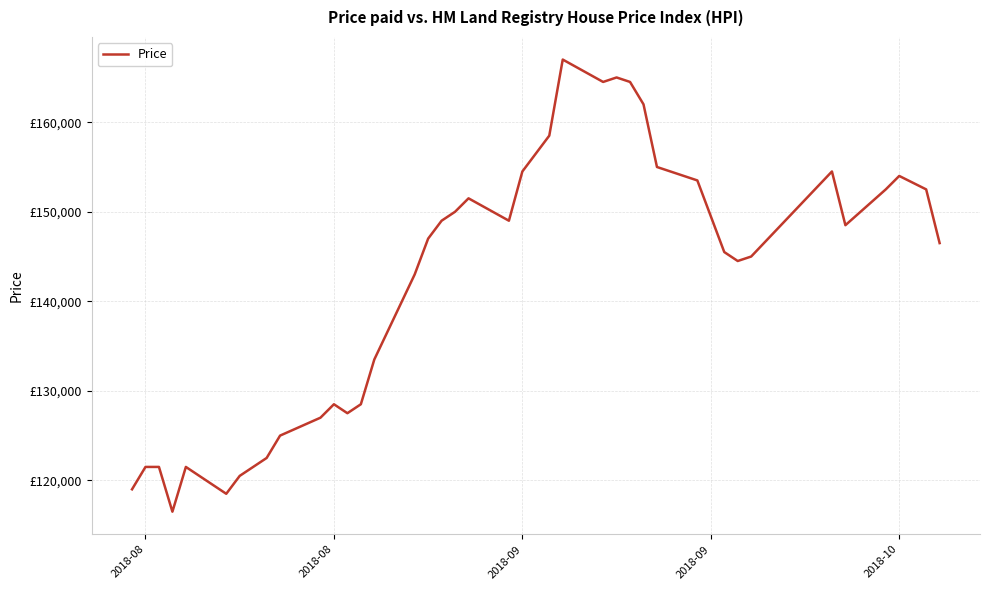

Does the chart have visible grid lines?

Yes